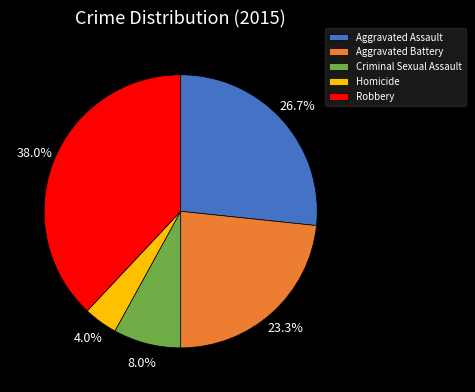

True or false: Aggravated Battery accounts for 10% of the total.

False